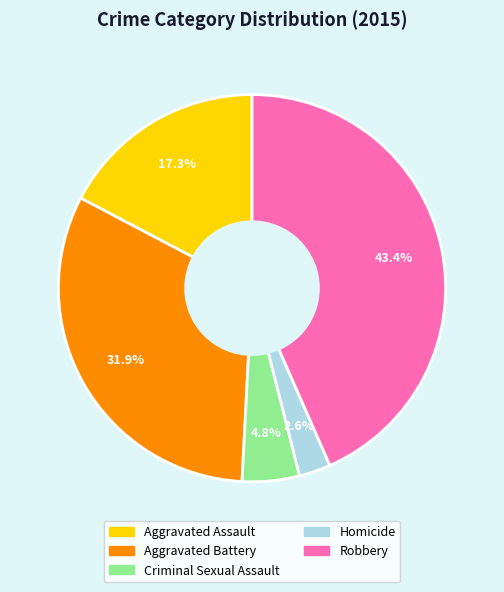

Between Aggravated Battery and Criminal Sexual Assault, which is larger?

Aggravated Battery